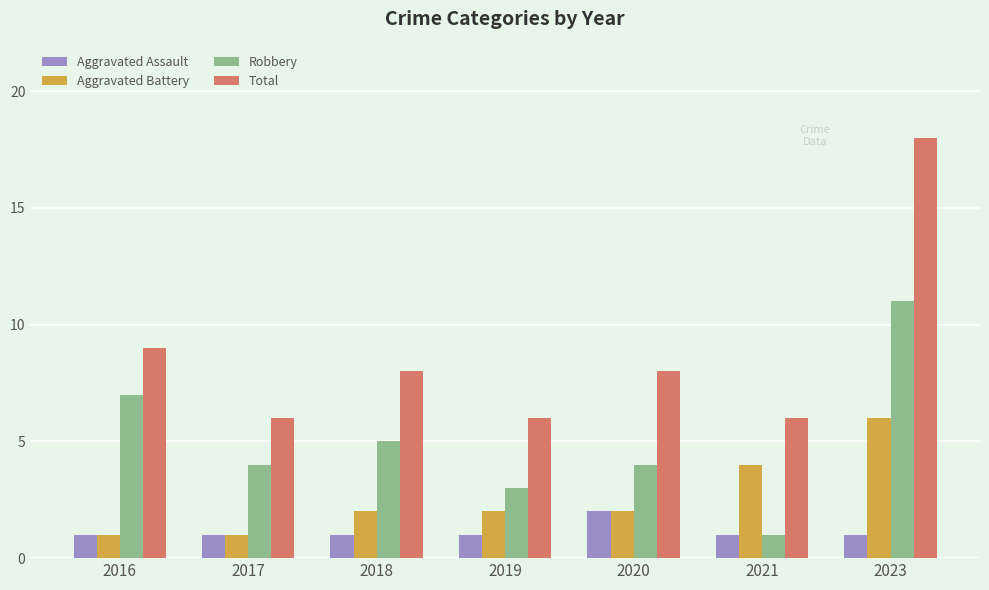

Where does the Total series first go above 8?

2016